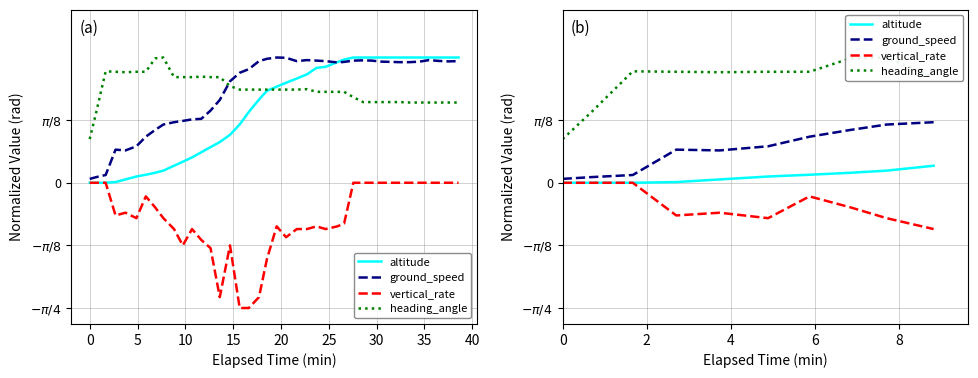

In ground_speed, how many points are lower than both neighbors (excluding endpoints)?

1